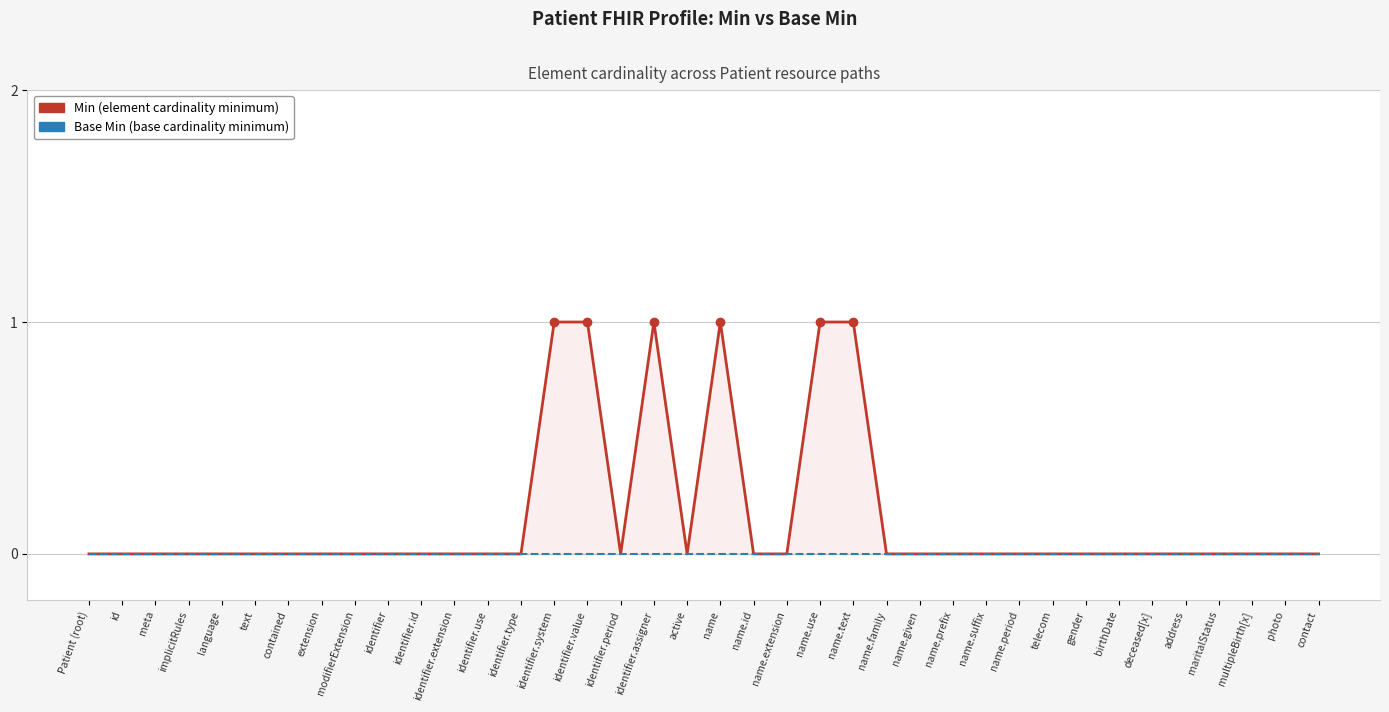

Which series has the largest total across all categories?

Min (element cardinality minimum)